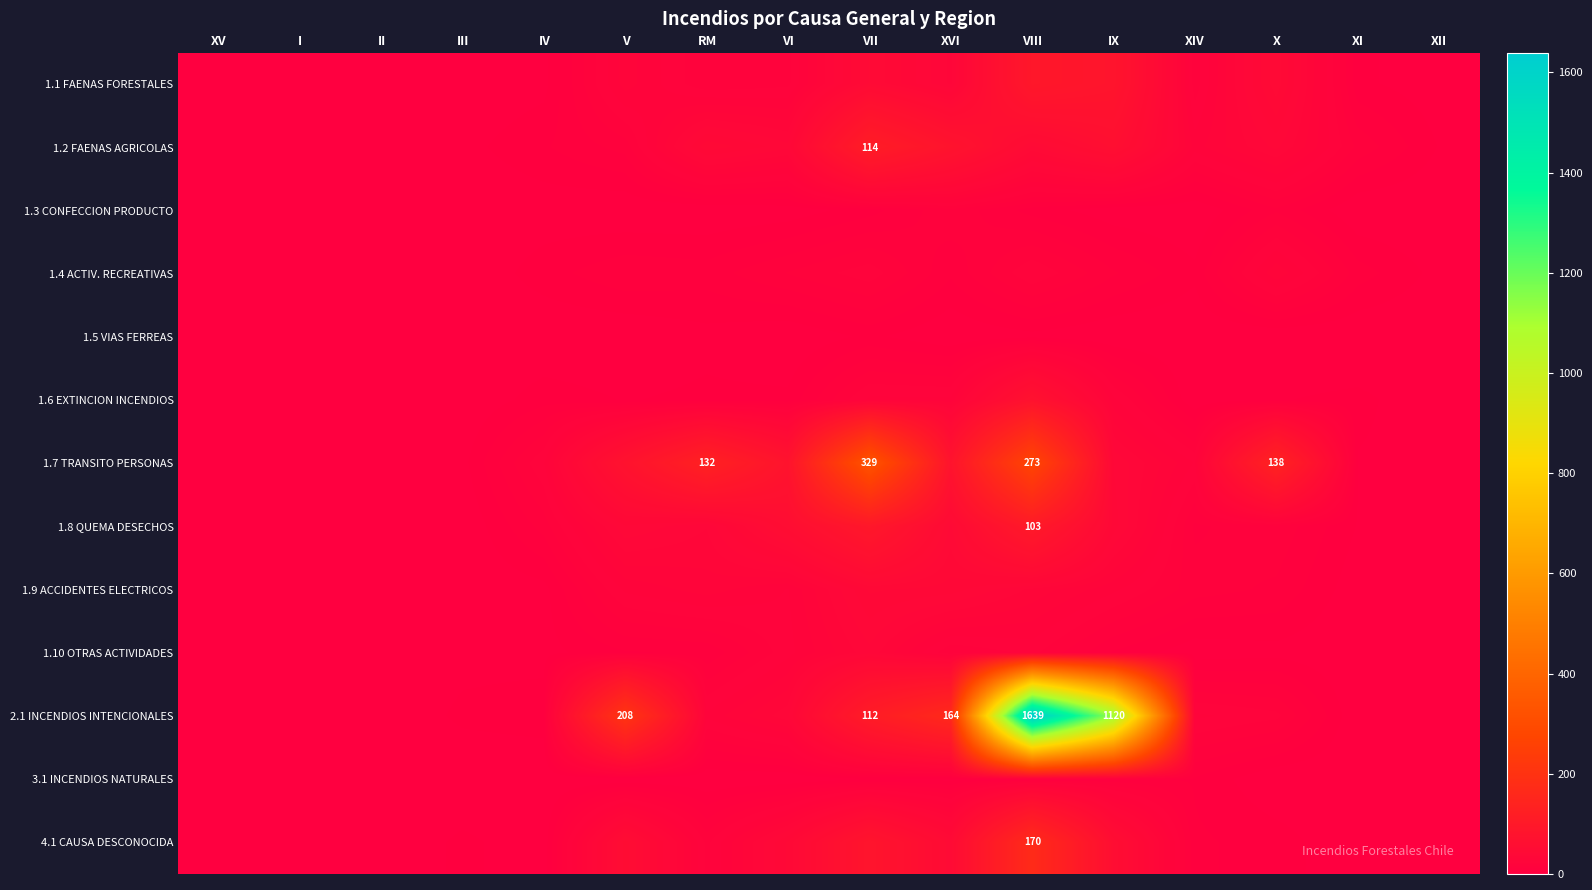

How many data points in 2.1 INCENDIOS INTENCIONALES are above 20?

6